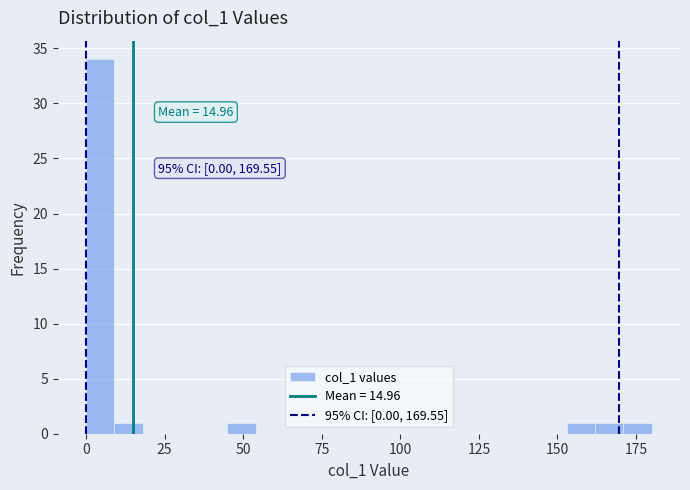

Around what value on the x-axis is the tallest bar? Give the approximate position of its centre, as read against the axis.

5